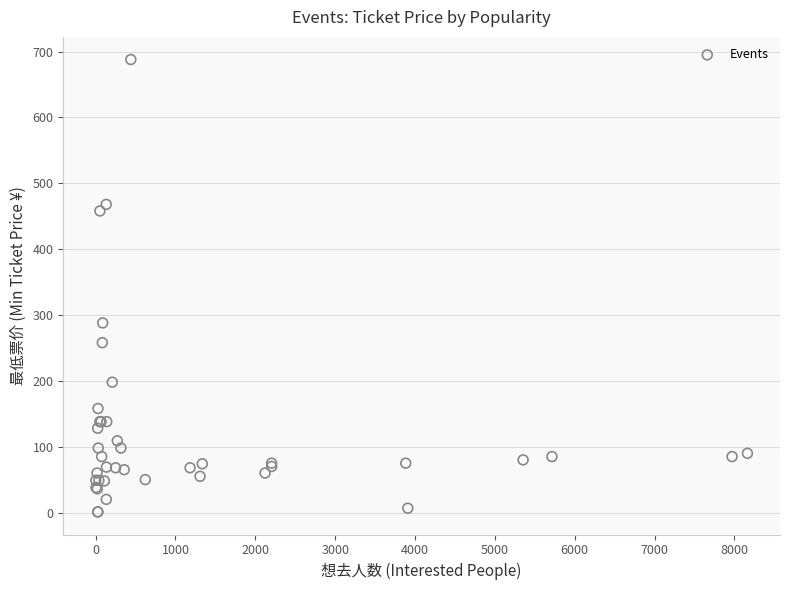

What Y value in the scatter plot is closest to 344?

288.0